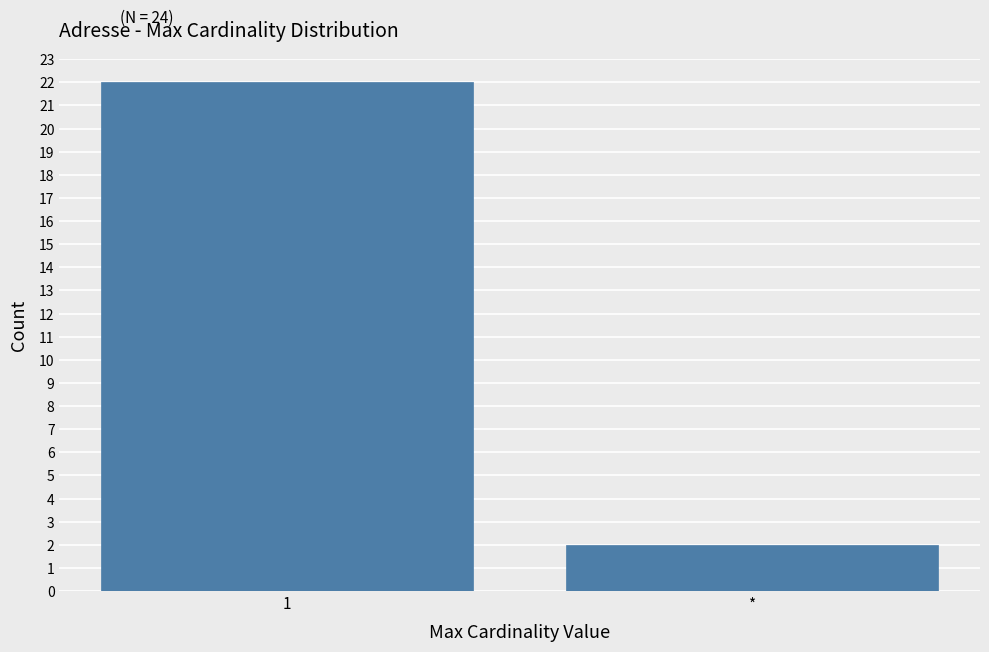

Reading left to right, extract all data points from this chart.

22	2